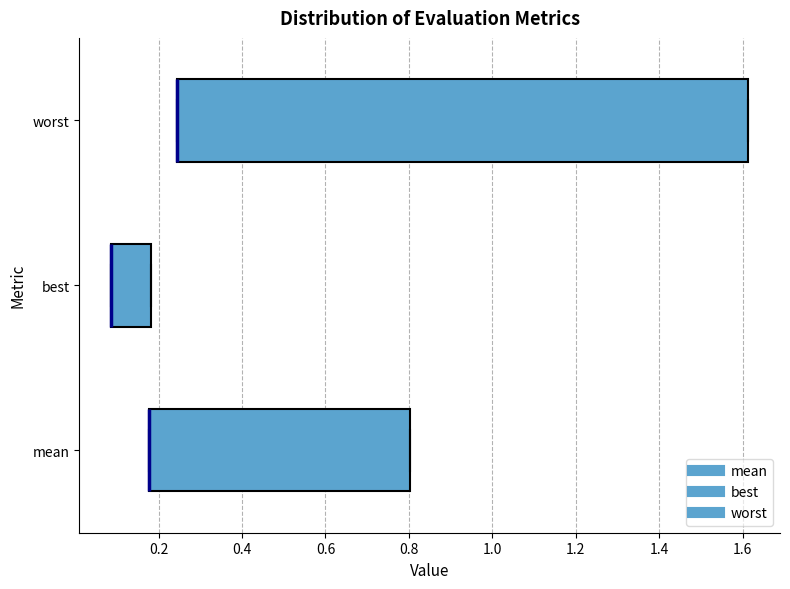

Reading bottom to top, transcribe this box plot: for each box, give where its median line is, the range the box spans, and where its two whiskers end, as read against the x-axis. The values are not printed on the chart, so give them approximately, as read against the axis.

mean: median 0.18 (drawn on the box's left edge), box 0.18 to 0.80, whiskers 0.18 to 0.80
best: median 0.08 (drawn on the box's left edge), box 0.08 to 0.18, whiskers 0.08 to 0.18
worst: median 0.24 (drawn on the box's left edge), box 0.24 to 1.62, whiskers 0.24 to 1.62